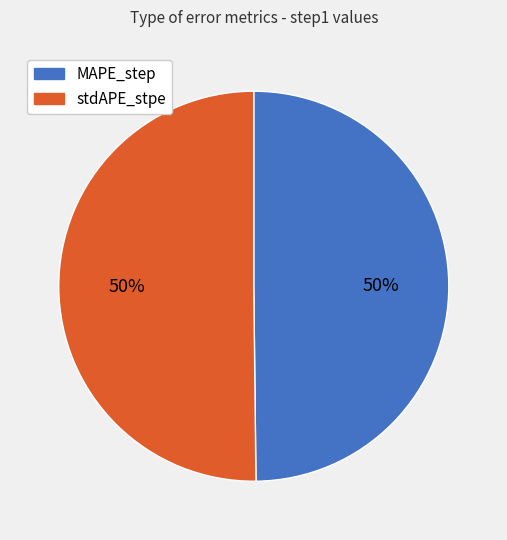

To the nearest percent, what is the average slice percentage?

50%